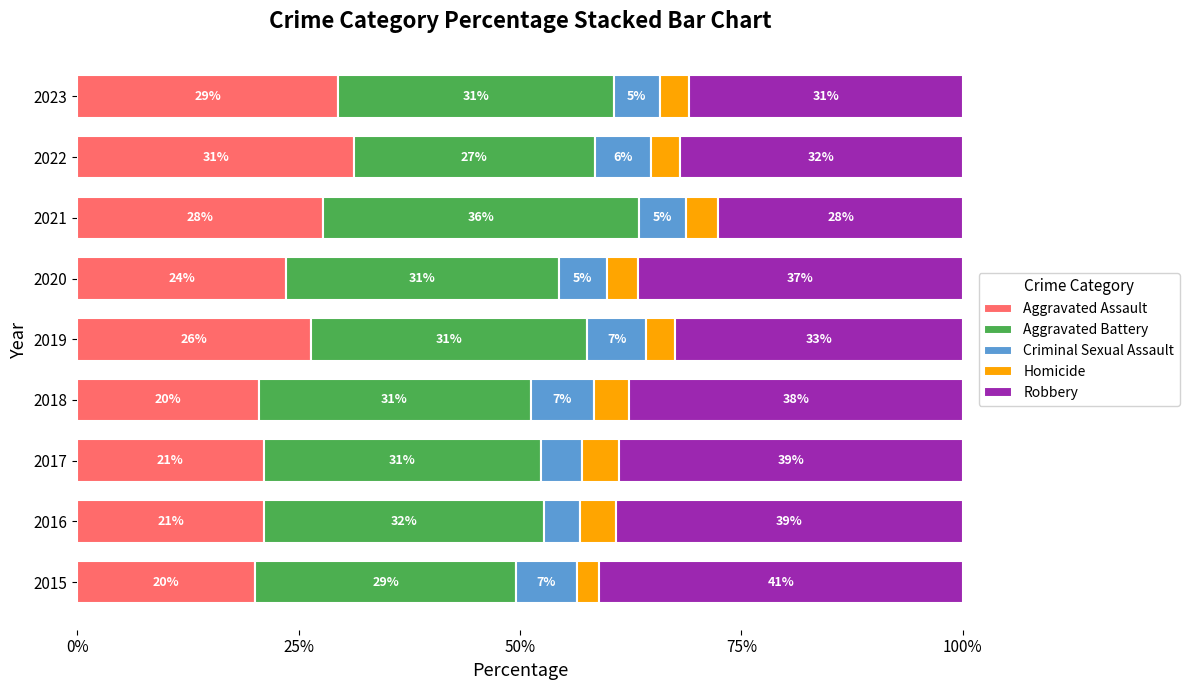

What are all the series names shown in the legend?

Aggravated Assault, Aggravated Battery, Criminal Sexual Assault, Homicide, Robbery